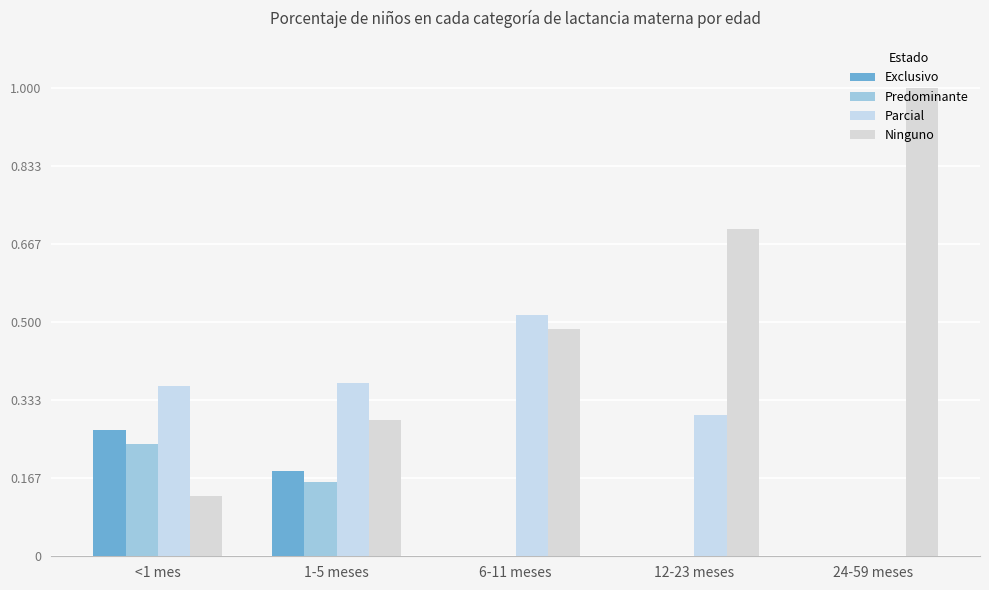

Rank the series by their maximum value, from lowest to highest.

Predominante, Exclusivo, Parcial, Ninguno